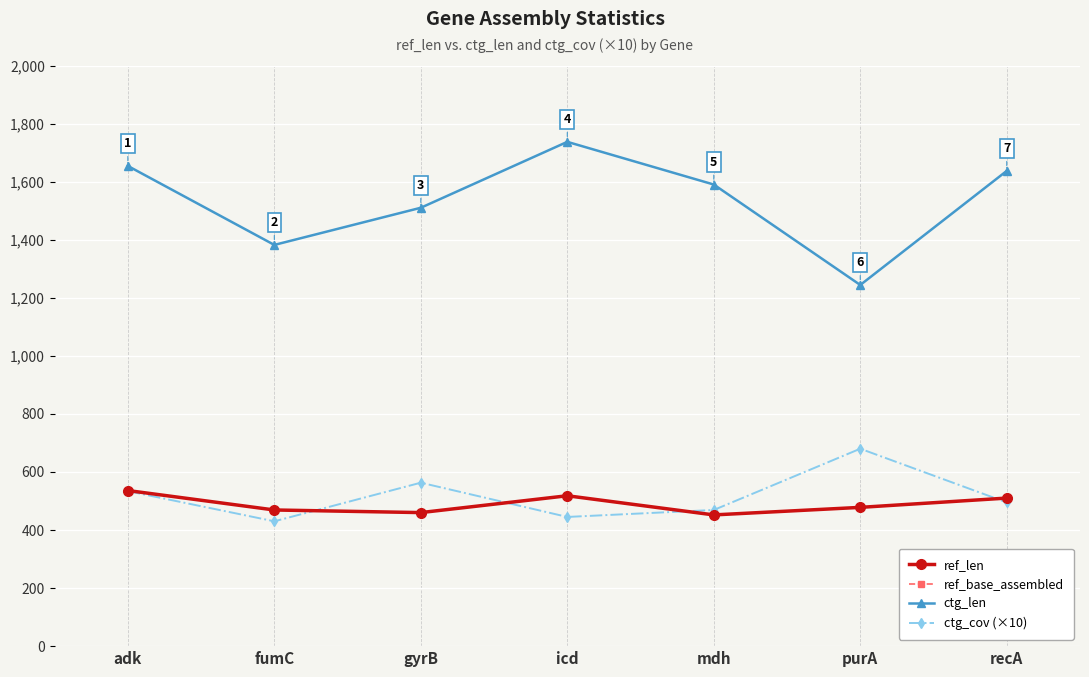

Rank the categories by ctg_len value from highest to lowest.

icd, adk, recA, mdh, gyrB, fumC, purA